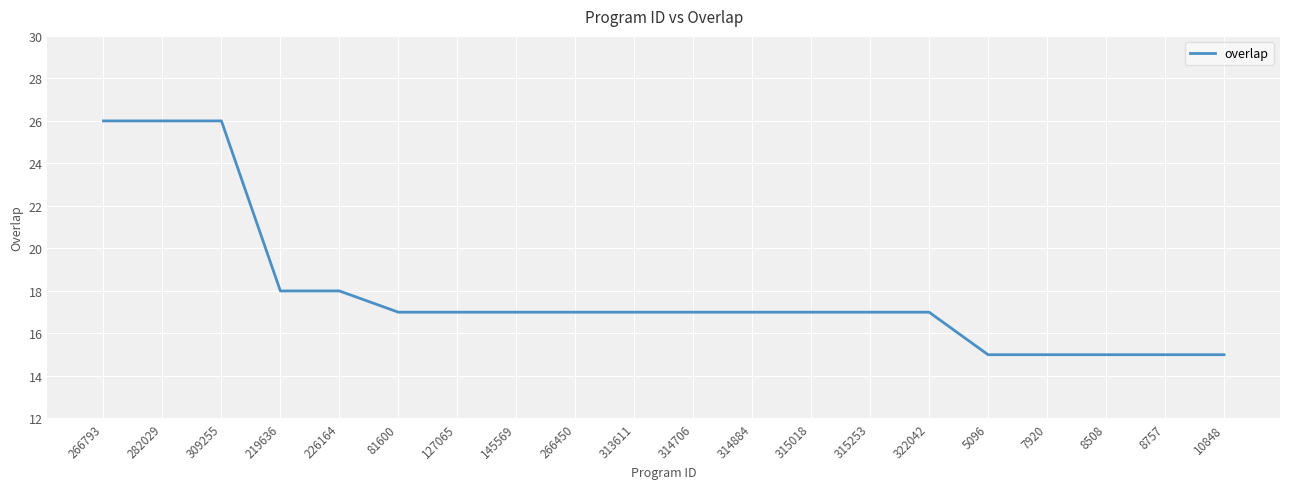

True or false: the data shows 8 at 313611.

False